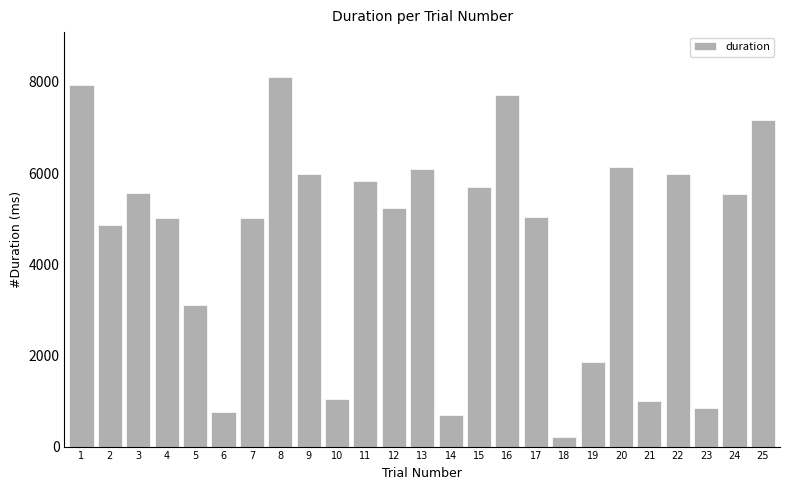

What is the sum of the values at 17 and 12?

10286.9